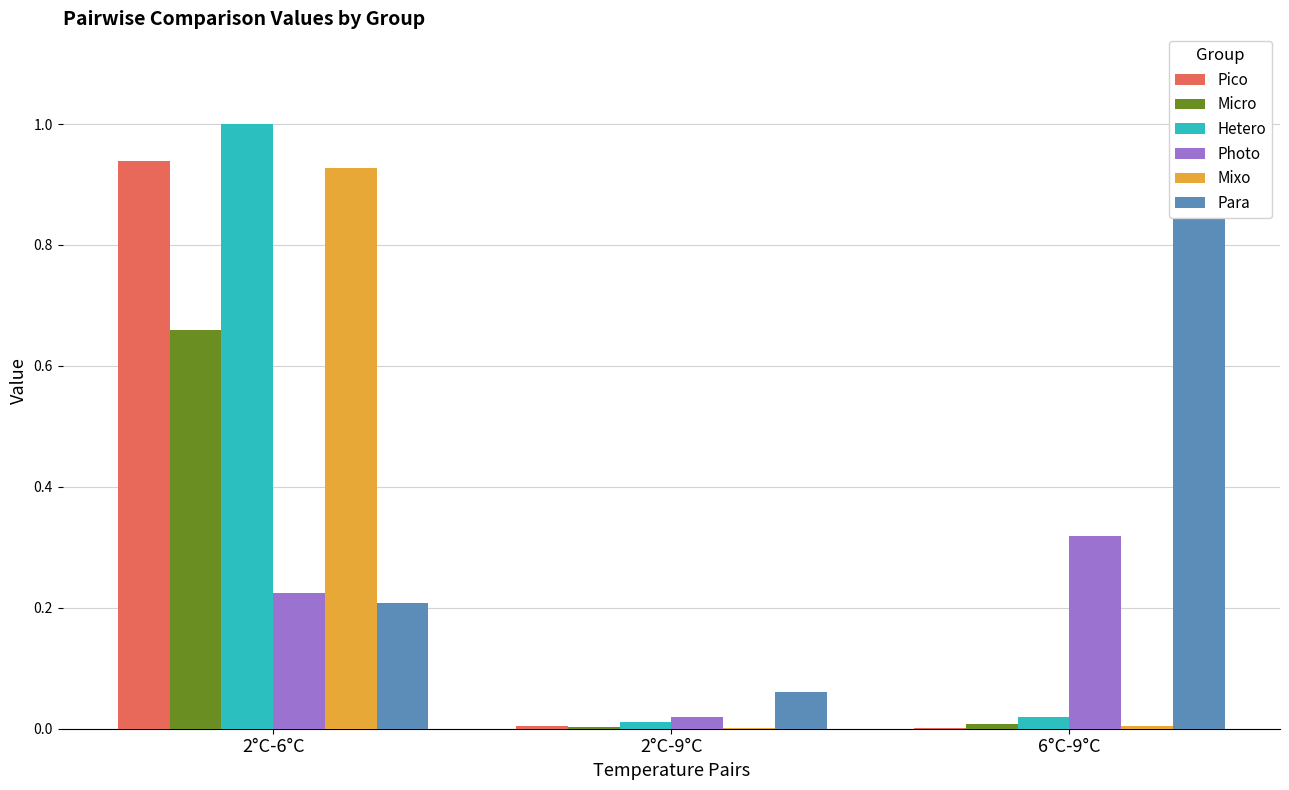

Which category has the highest value in the Pico series?

2°C-6°C